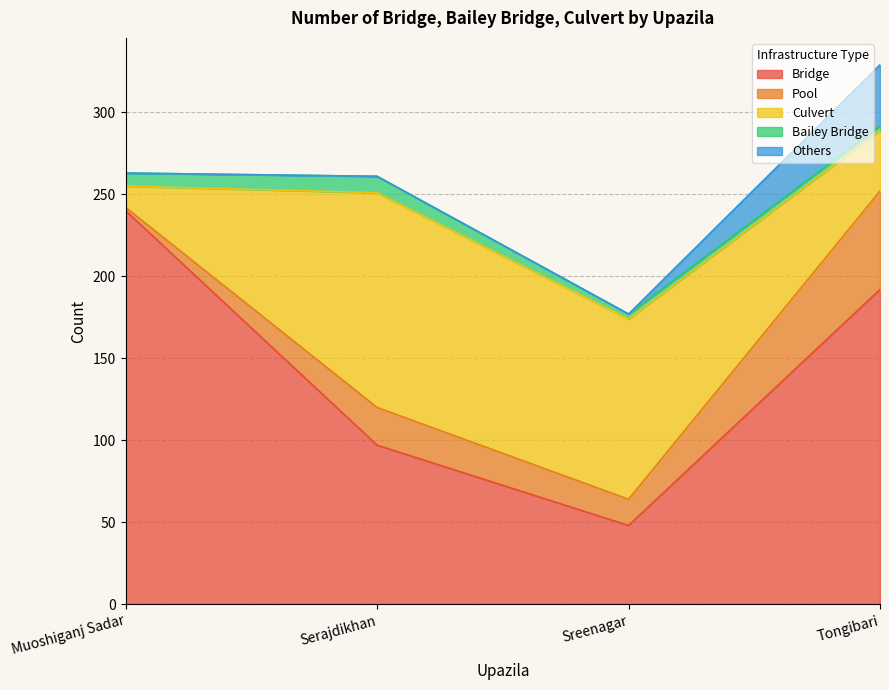

What is the difference between the highest and lowest values at Tongibari?

189